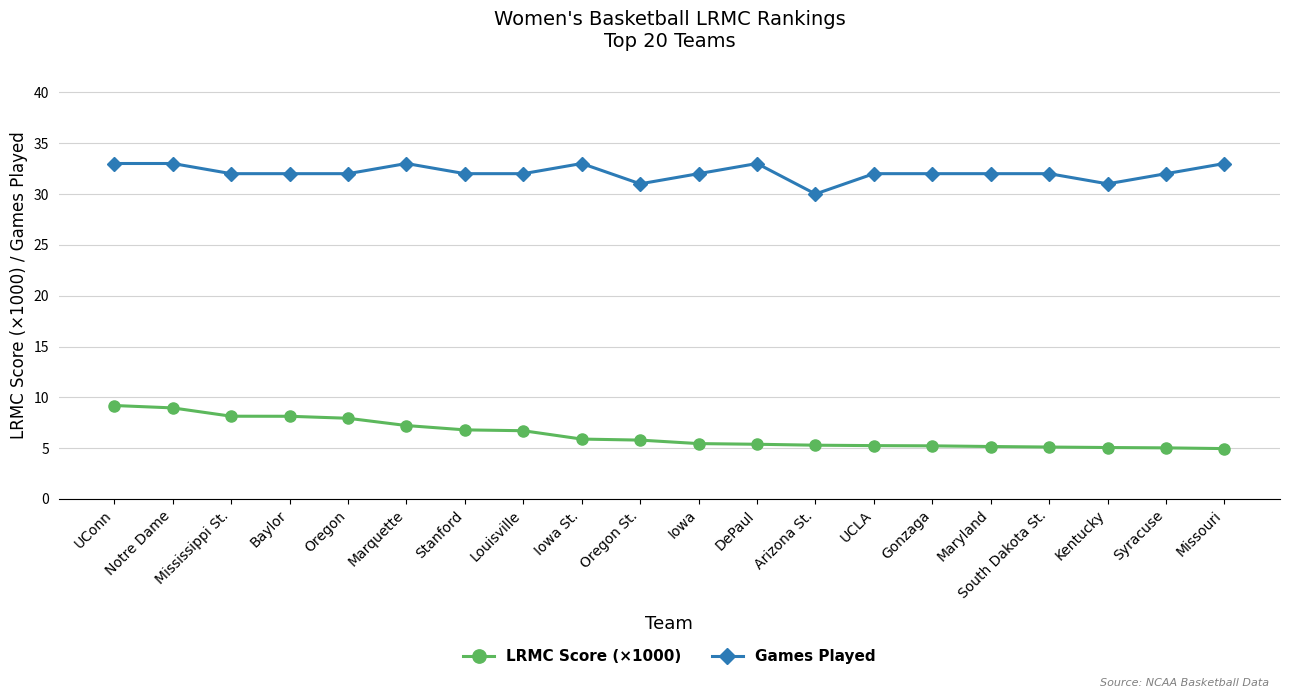

How many series are shown in this chart?

2